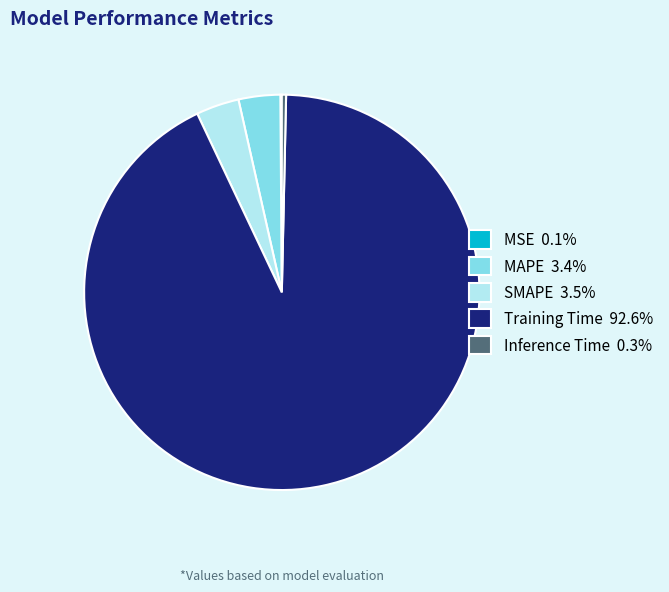

Is the sum of Training Time 92.6% and Inference Time 0.3% greater than half?

Yes